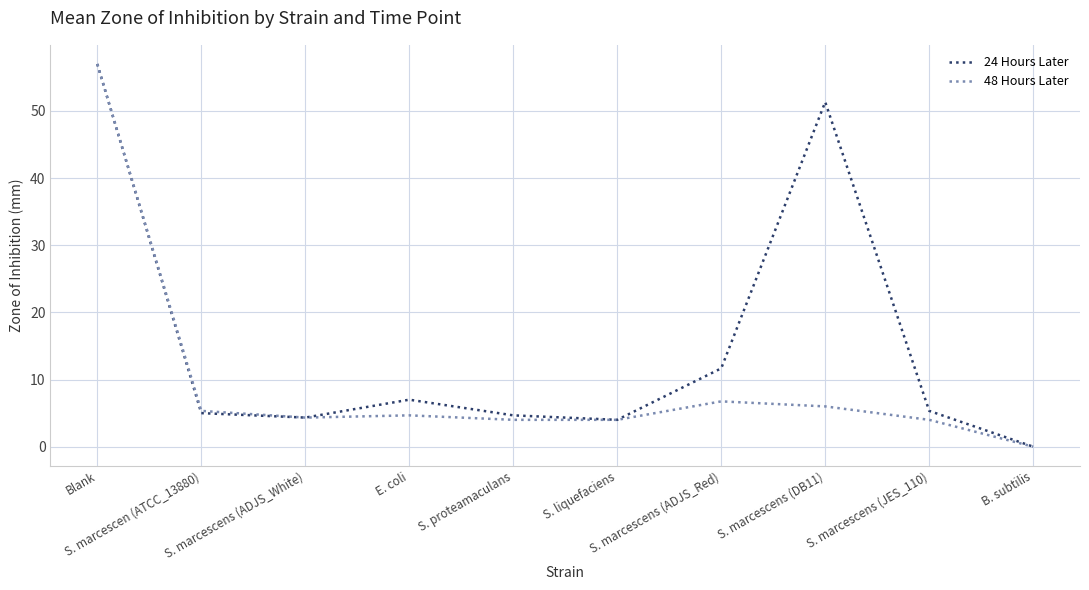

What is the greatest value displayed?

57.0